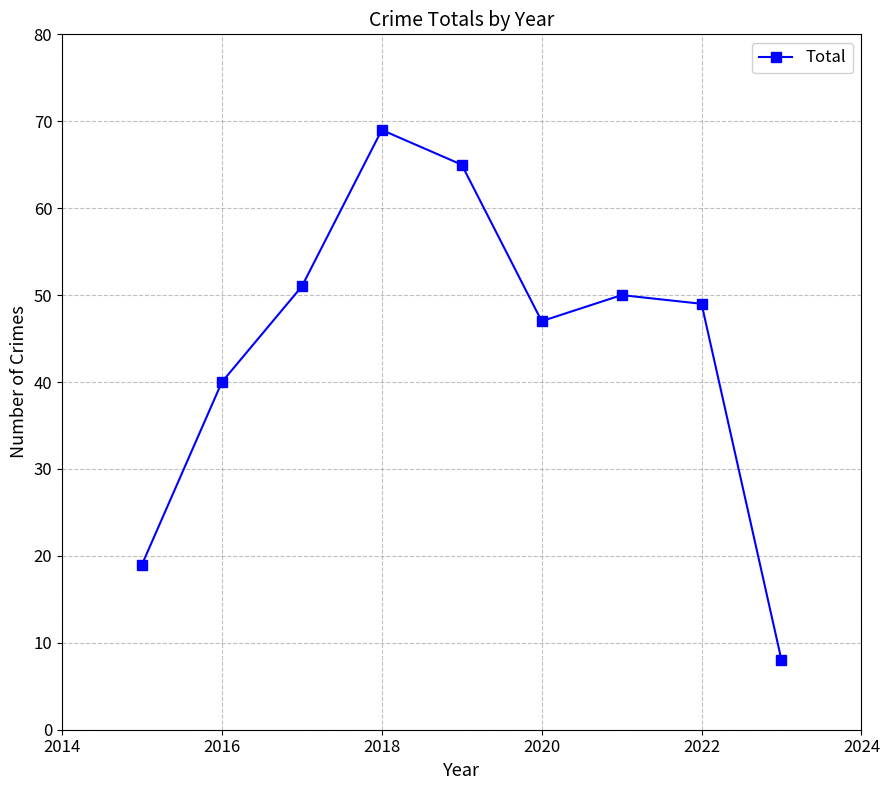

Reading right to left, extract all data points from this chart.

8	49	50	47	65	69	51	40	19